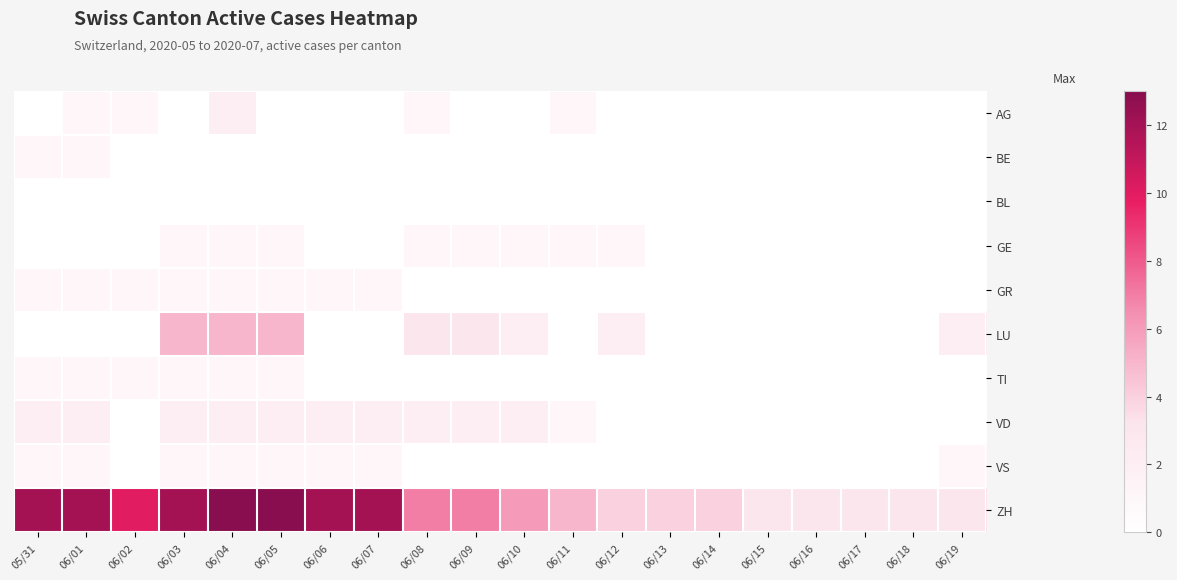

At which category is the sum across all series the highest?

06/04